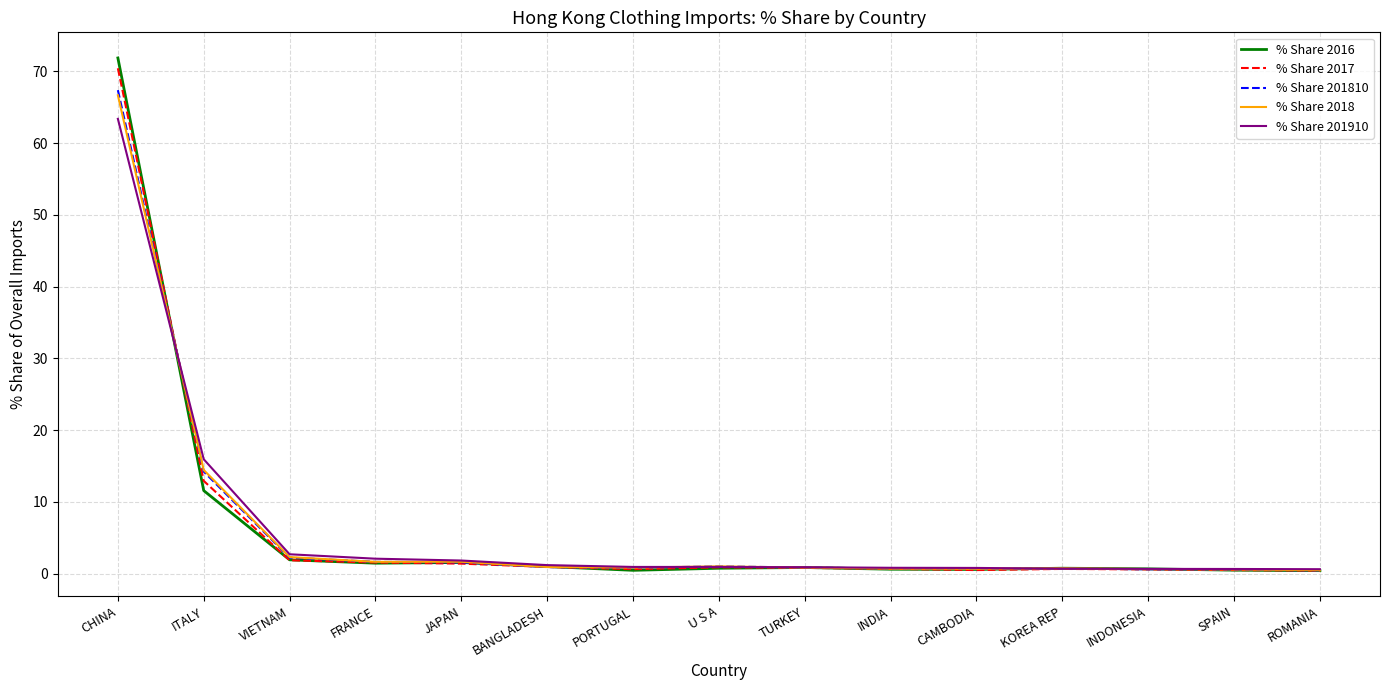

What is the highest value of the % Share 2016 series?

71.9